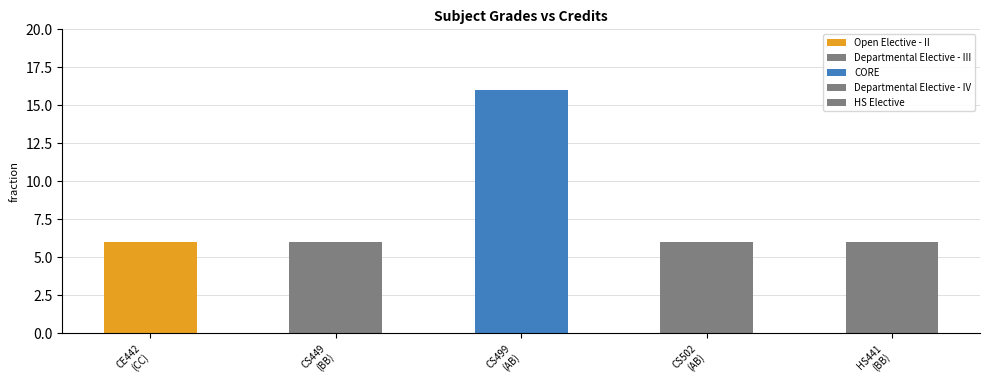

Reading left to right, list all the values displayed in this chart.

6	6	16	6	6